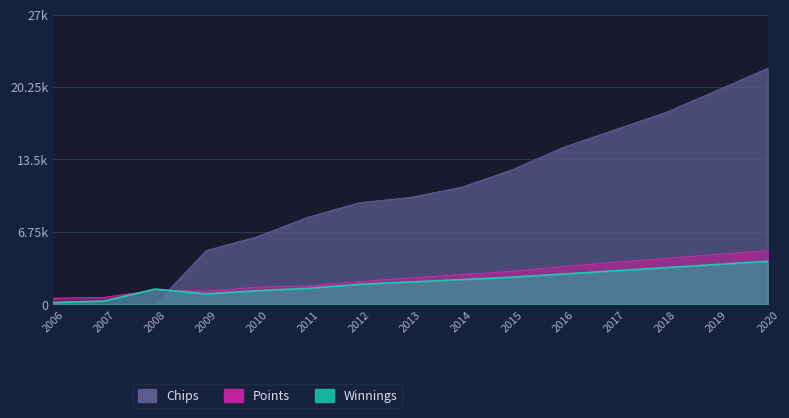

Reading left to right, transcribe all the data shown in this chart.

Chips: 2006=0.0	2007=0.0	2008=0.0	2009=5011.4	2010=6300.3	2011=8129.9	2012=9468.0	2013=9963.1	2014=10911.3	2015=12551.4	2016=14639.2	2017=16259.9	2018=17877.1	2019=19926.3	2020=22000.0
Points: 2006=567.6	2007=648.6	2008=1324.3	2009=1216.2	2010=1594.6	2011=1702.7	2012=2108.1	2013=2459.5	2014=2756.8	2015=3081.1	2016=3513.5	2017=3918.9	2018=4270.3	2019=4648.6	2020=5000.0
Winnings: 2006=148.1	2007=296.3	2008=1407.4	2009=963.0	2010=1259.3	2011=1481.5	2012=1851.9	2013=2074.1	2014=2296.3	2015=2518.5	2016=2814.8	2017=3111.1	2018=3407.4	2019=3703.7	2020=4000.0